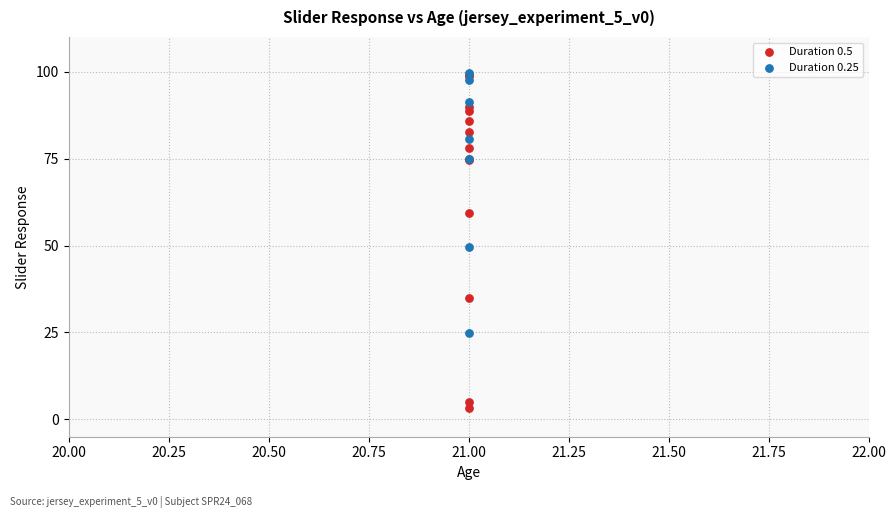

Which series has the widest spread of Y values?

Duration 0.5